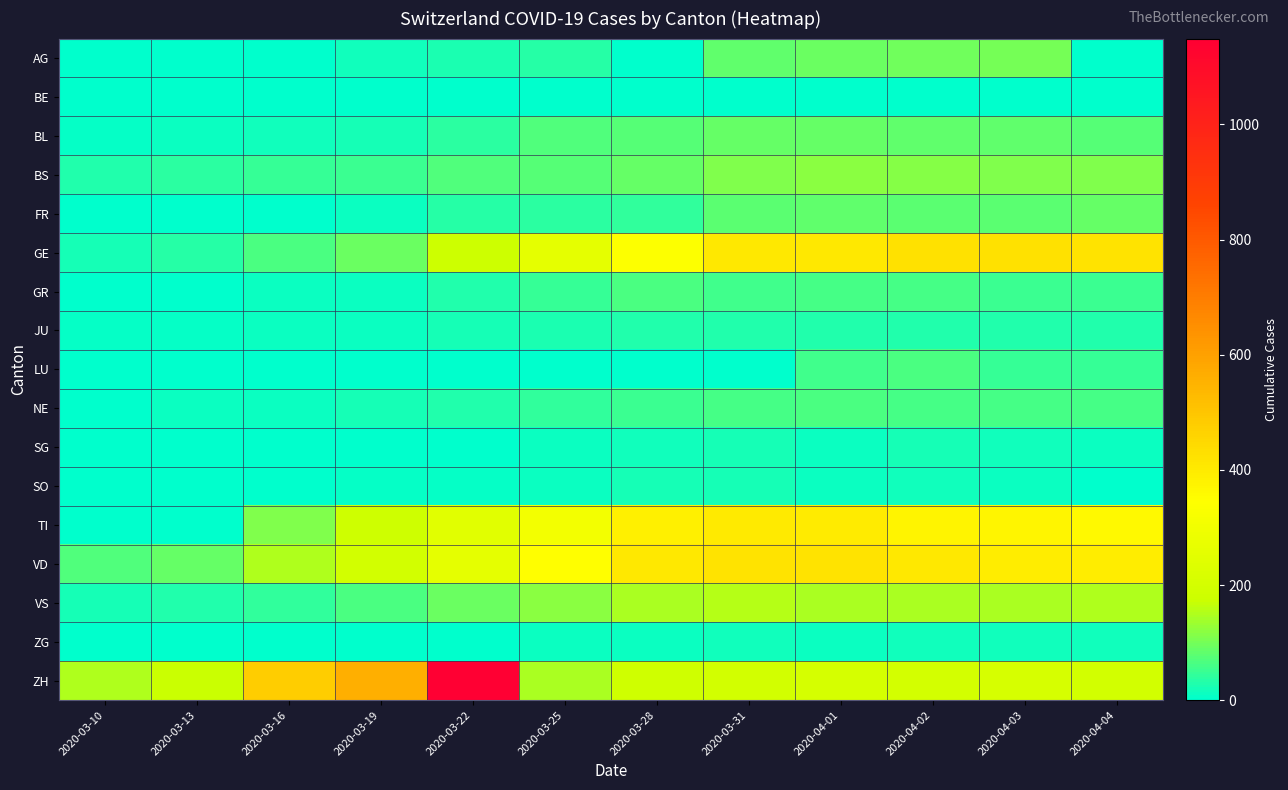

Reading left to right, list all the values displayed in this chart.

AG: 2020-03-10=0	2020-03-13=0	2020-03-16=2	2020-03-19=17	2020-03-22=25	2020-03-25=33	2020-03-28=0	2020-03-31=85	2020-04-01=94	2020-04-02=96	2020-04-03=100	2020-04-04=0
BE: 2020-03-10=0	2020-03-13=0	2020-03-16=0	2020-03-19=0	2020-03-22=0	2020-03-25=0	2020-03-28=0	2020-03-31=0	2020-04-01=0	2020-04-02=0	2020-04-03=0	2020-04-04=0
BL: 2020-03-10=5	2020-03-13=12	2020-03-16=17	2020-03-19=19	2020-03-22=40	2020-03-25=68	2020-03-28=75	2020-03-31=88	2020-04-01=86	2020-04-02=81	2020-04-03=82	2020-04-04=73
BS: 2020-03-10=28	2020-03-13=37	2020-03-16=47	2020-03-19=52	2020-03-22=69	2020-03-25=74	2020-03-28=87	2020-03-31=108	2020-04-01=119	2020-04-02=115	2020-04-03=112	2020-04-04=108
FR: 2020-03-10=0	2020-03-13=0	2020-03-16=0	2020-03-19=12	2020-03-22=32	2020-03-25=39	2020-03-28=44	2020-03-31=77	2020-04-01=81	2020-04-02=80	2020-04-03=77	2020-04-04=89
GE: 2020-03-10=18	2020-03-13=33	2020-03-16=66	2020-03-19=92	2020-03-22=179	2020-03-25=258	2020-03-28=339	2020-03-31=405	2020-04-01=406	2020-04-02=424	2020-04-03=424	2020-04-04=421
GR: 2020-03-10=0	2020-03-13=0	2020-03-16=9	2020-03-19=9	2020-03-22=27	2020-03-25=45	2020-03-28=63	2020-03-31=58	2020-04-01=59	2020-04-02=60	2020-04-03=51	2020-04-04=52
JU: 2020-03-10=5	2020-03-13=8	2020-03-16=9	2020-03-19=12	2020-03-22=18	2020-03-25=23	2020-03-28=27	2020-03-31=29	2020-04-01=29	2020-04-02=29	2020-04-03=28	2020-04-04=27
LU: 2020-03-10=0	2020-03-13=0	2020-03-16=0	2020-03-19=0	2020-03-22=0	2020-03-25=0	2020-03-28=0	2020-03-31=0	2020-04-01=57	2020-04-02=66	2020-04-03=49	2020-04-04=49
NE: 2020-03-10=4	2020-03-13=9	2020-03-16=13	2020-03-19=19	2020-03-22=28	2020-03-25=41	2020-03-28=50	2020-03-31=59	2020-04-01=66	2020-04-02=61	2020-04-03=61	2020-04-04=59
SG: 2020-03-10=0	2020-03-13=0	2020-03-16=0	2020-03-19=0	2020-03-22=0	2020-03-25=10	2020-03-28=14	2020-03-31=18	2020-04-01=10	2020-04-02=18	2020-04-03=17	2020-04-04=12
SO: 2020-03-10=0	2020-03-13=0	2020-03-16=1	2020-03-19=7	2020-03-22=5	2020-03-25=11	2020-03-28=19	2020-03-31=18	2020-04-01=10	2020-04-02=14	2020-04-03=9	2020-04-04=0
TI: 2020-03-10=0	2020-03-13=0	2020-03-16=112	2020-03-19=182	2020-03-22=246	2020-03-25=306	2020-03-28=385	2020-03-31=401	2020-04-01=396	2020-04-02=374	2020-04-03=370	2020-04-04=363
VD: 2020-03-10=68	2020-03-13=86	2020-03-16=151	2020-03-19=194	2020-03-22=259	2020-03-25=350	2020-03-28=407	2020-03-31=419	2020-04-01=419	2020-04-02=405	2020-04-03=394	2020-04-04=392
VS: 2020-03-10=21	2020-03-13=31	2020-03-16=43	2020-03-19=65	2020-03-22=93	2020-03-25=120	2020-03-28=144	2020-03-31=154	2020-04-01=148	2020-04-02=148	2020-04-03=148	2020-04-04=151
ZG: 2020-03-10=0	2020-03-13=0	2020-03-16=0	2020-03-19=1	2020-03-22=3	2020-03-25=9	2020-03-28=12	2020-03-31=14	2020-04-01=13	2020-04-02=14	2020-04-03=15	2020-04-04=14
ZH: 2020-03-10=150	2020-03-13=171	2020-03-16=478	2020-03-19=560	2020-03-22=1149	2020-03-25=146	2020-03-28=187	2020-03-31=196	2020-04-01=203	2020-04-02=200	2020-04-03=207	2020-04-04=194